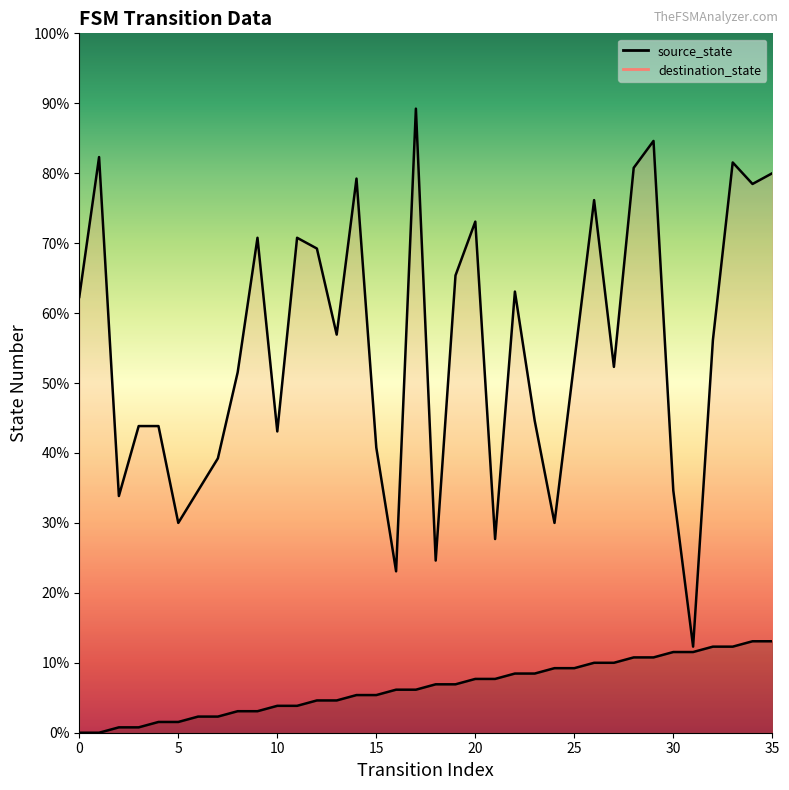

Which series contains the highest Y value?

destination_state